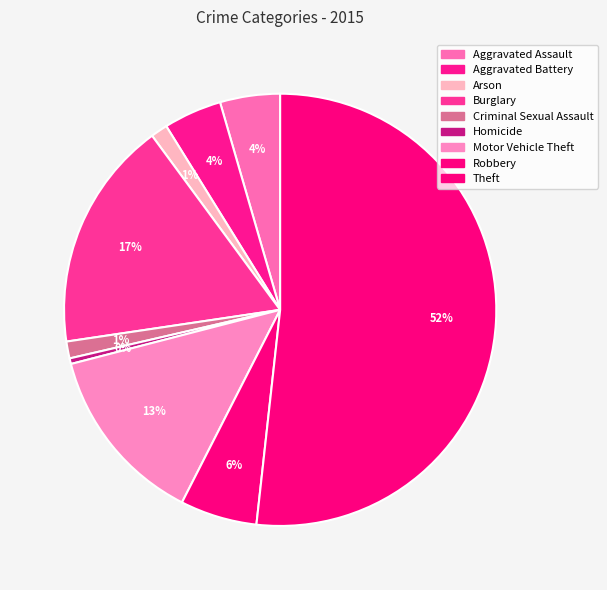

Count the number of slices in the pie.

9